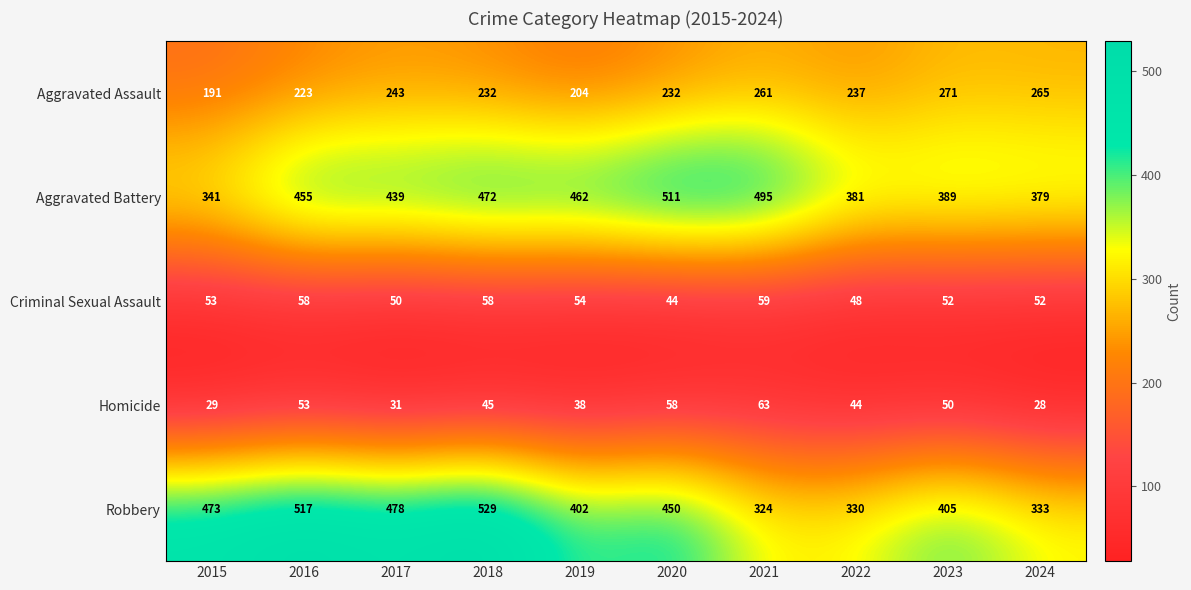

What is the difference between the highest and lowest values at 2023?

355